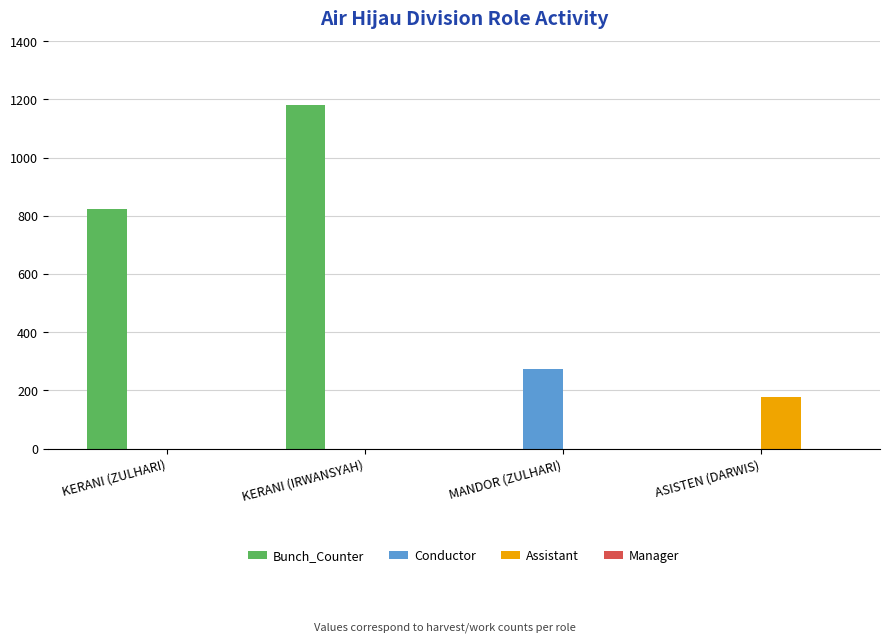

Which label corresponds to the largest value in the chart?

KERANI (IRWANSYAH)